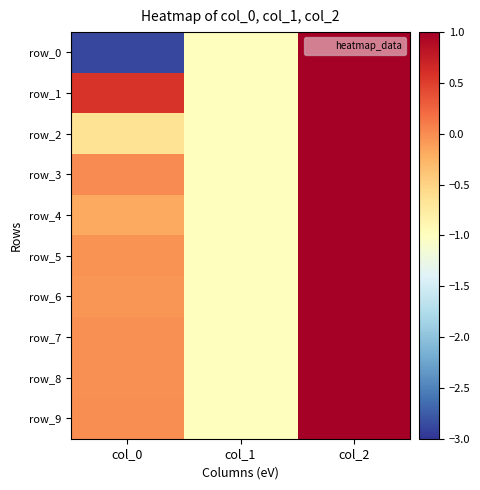

Reading left to right, list all the values displayed in this chart.

row_0: -2.9	-1.0	1.0
row_1: 0.6	-1.0	1.0
row_2: -0.7	-1.0	1.0
row_3: 0.0	-1.0	1.0
row_4: -0.2	-1.0	1.0
row_5: -0.0	-1.0	1.0
row_6: -0.1	-1.0	1.0
row_7: -0.0	-1.0	1.0
row_8: -0.0	-1.0	1.0
row_9: -0.0	-1.0	1.0